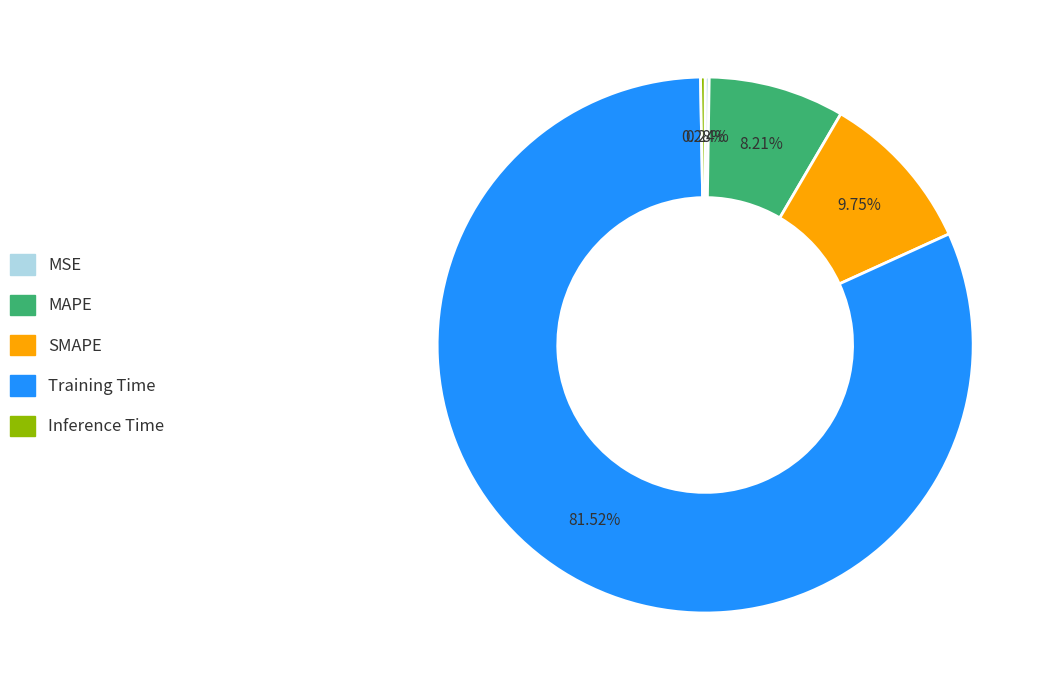

The Training Time slice represents 82% of the pie. True or false?

True